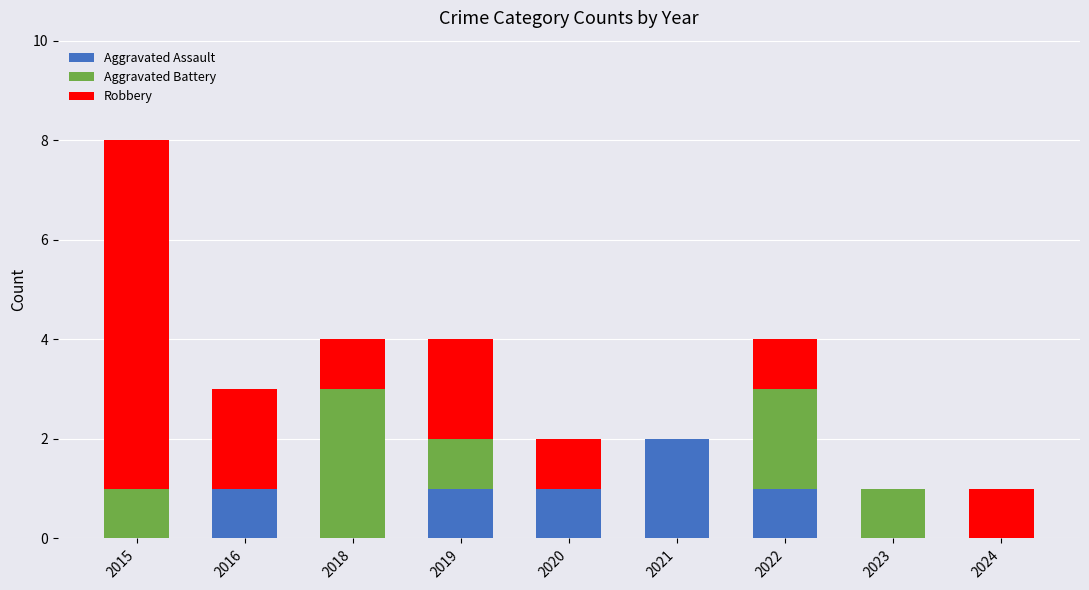

What is the maximum value for Aggravated Assault?

2